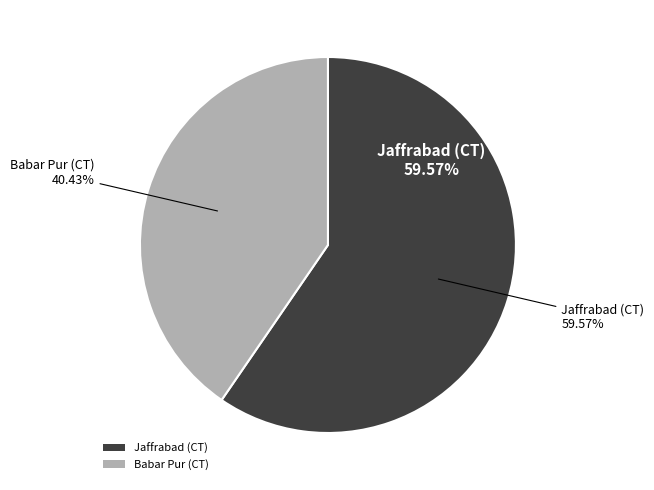

What is the largest slice in the pie chart?

Jaffrabad (CT)